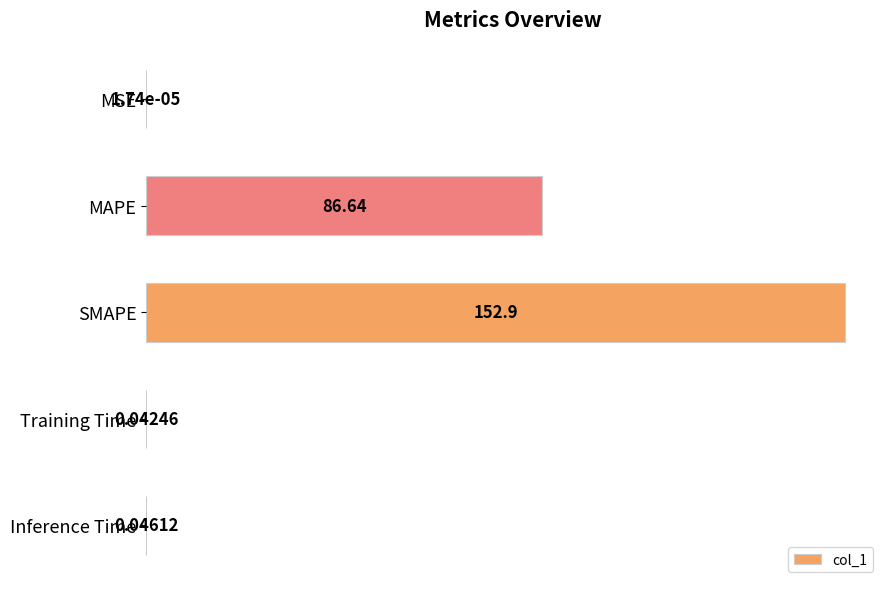

What is the sum of all values?

239.6